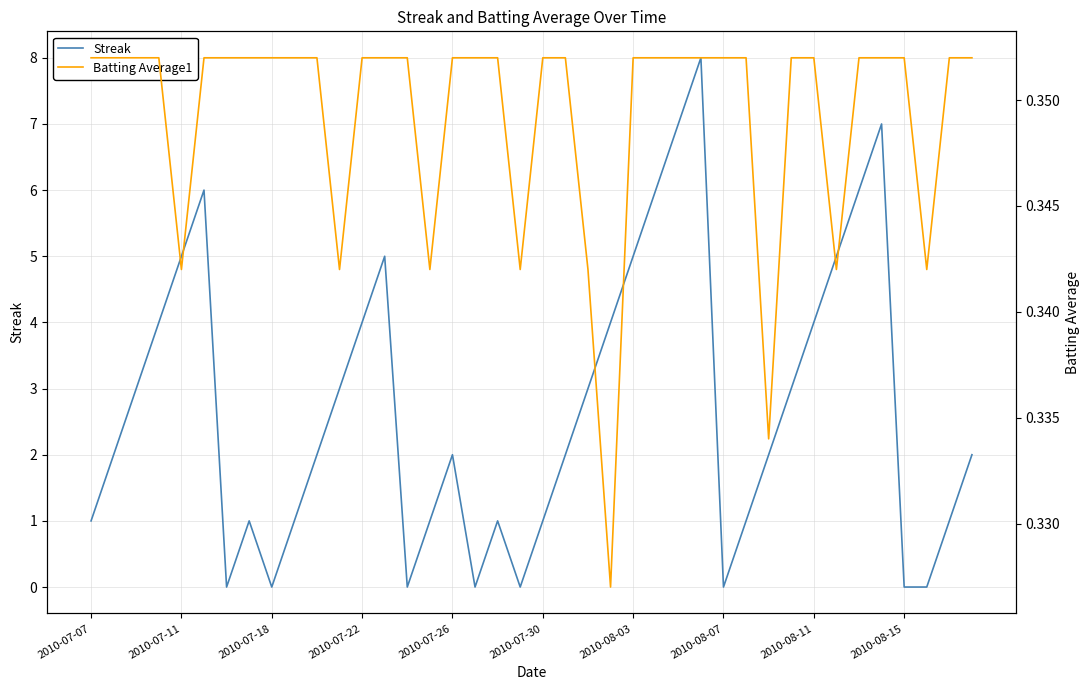

Is it true that Batting Average1 equals 0.3 at 11?

True